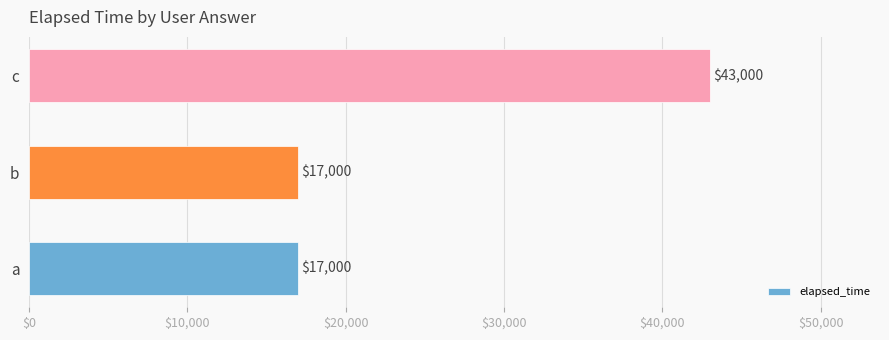

Approximately how many times larger is the value at c compared to b?

2.5